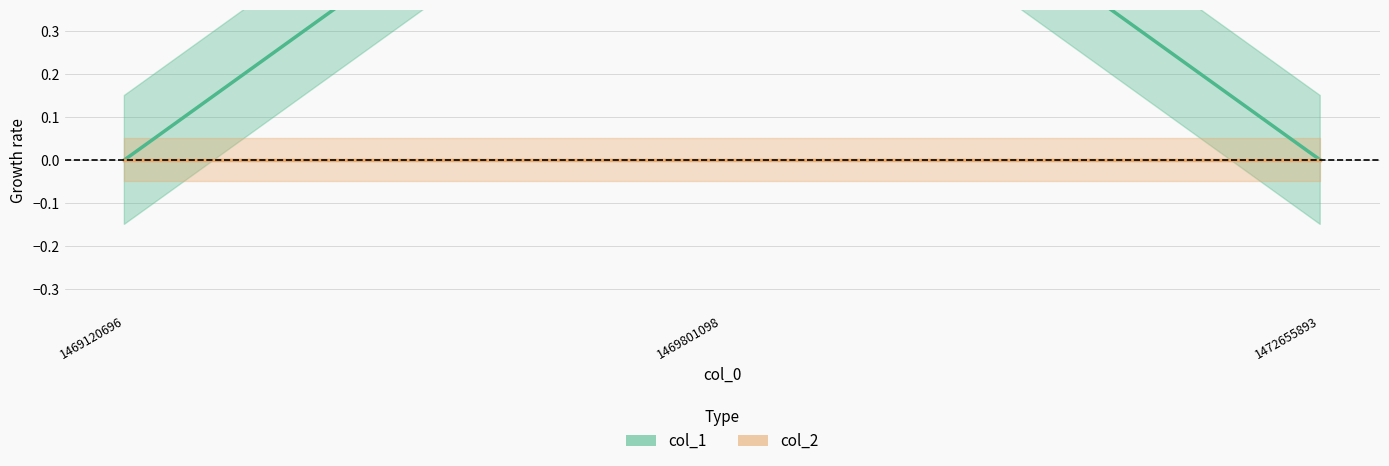

Reading left to right, list all the values displayed in this chart.

0	1	0